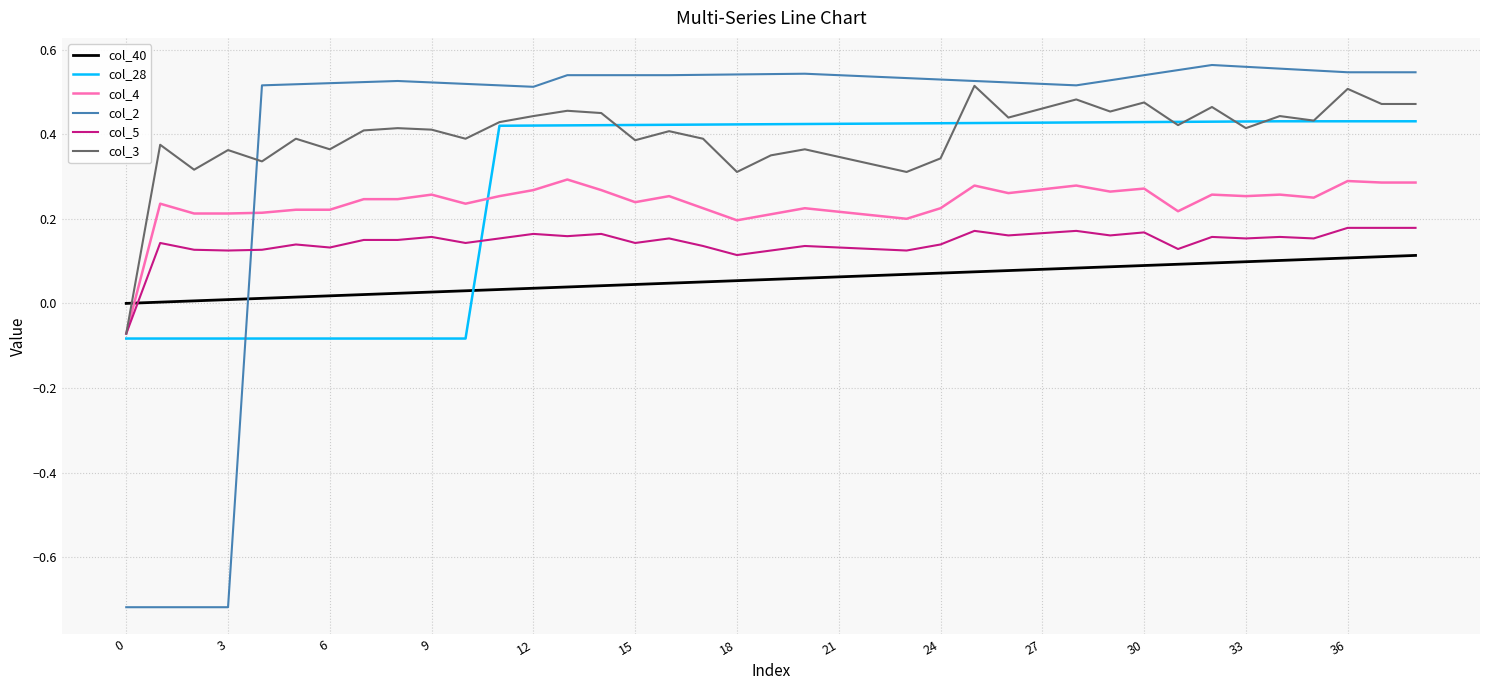

Which series has the widest spread of values?

col_2